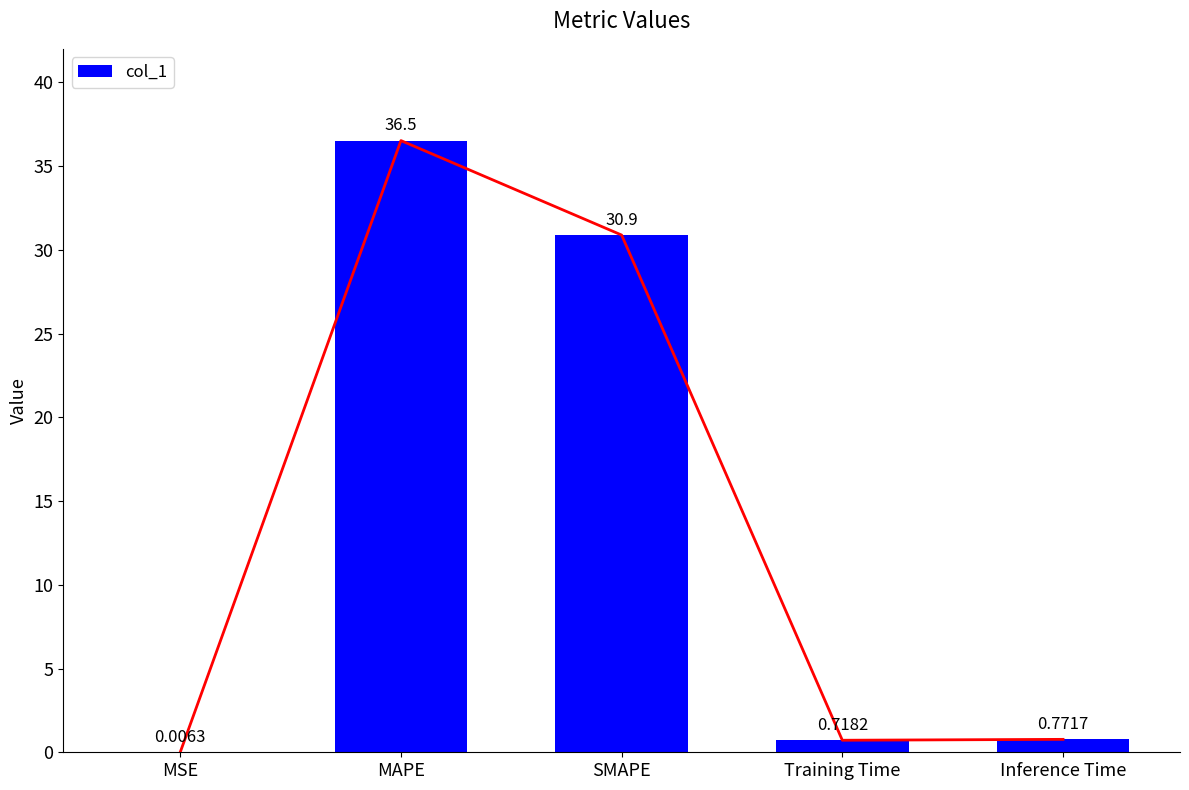

Rank the categories by value from lowest to highest.

MSE, Training Time, Inference Time, SMAPE, MAPE